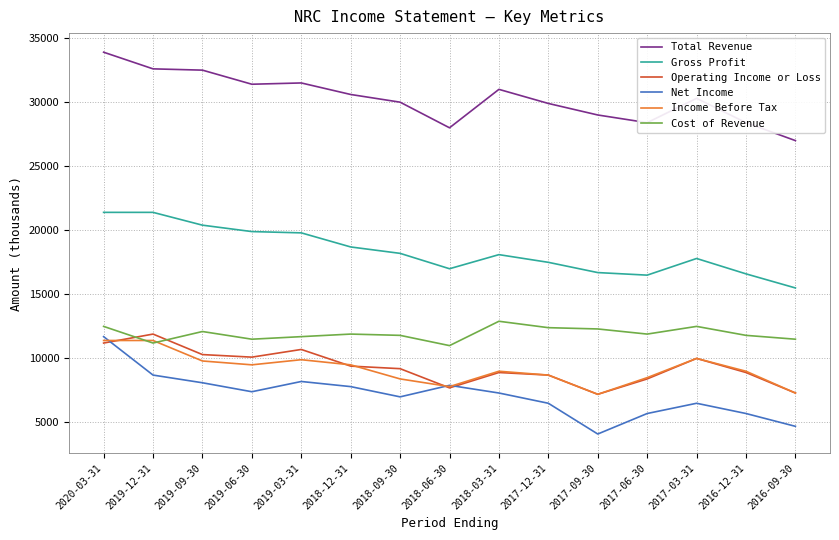

True or false: Operating Income or Loss and Total Revenue intersect in this chart.

False